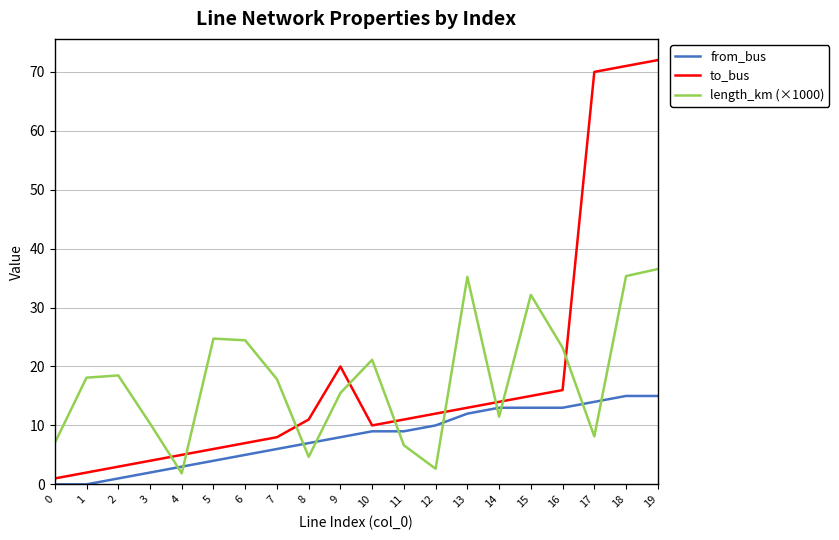

How many distinct data groups are displayed?

3